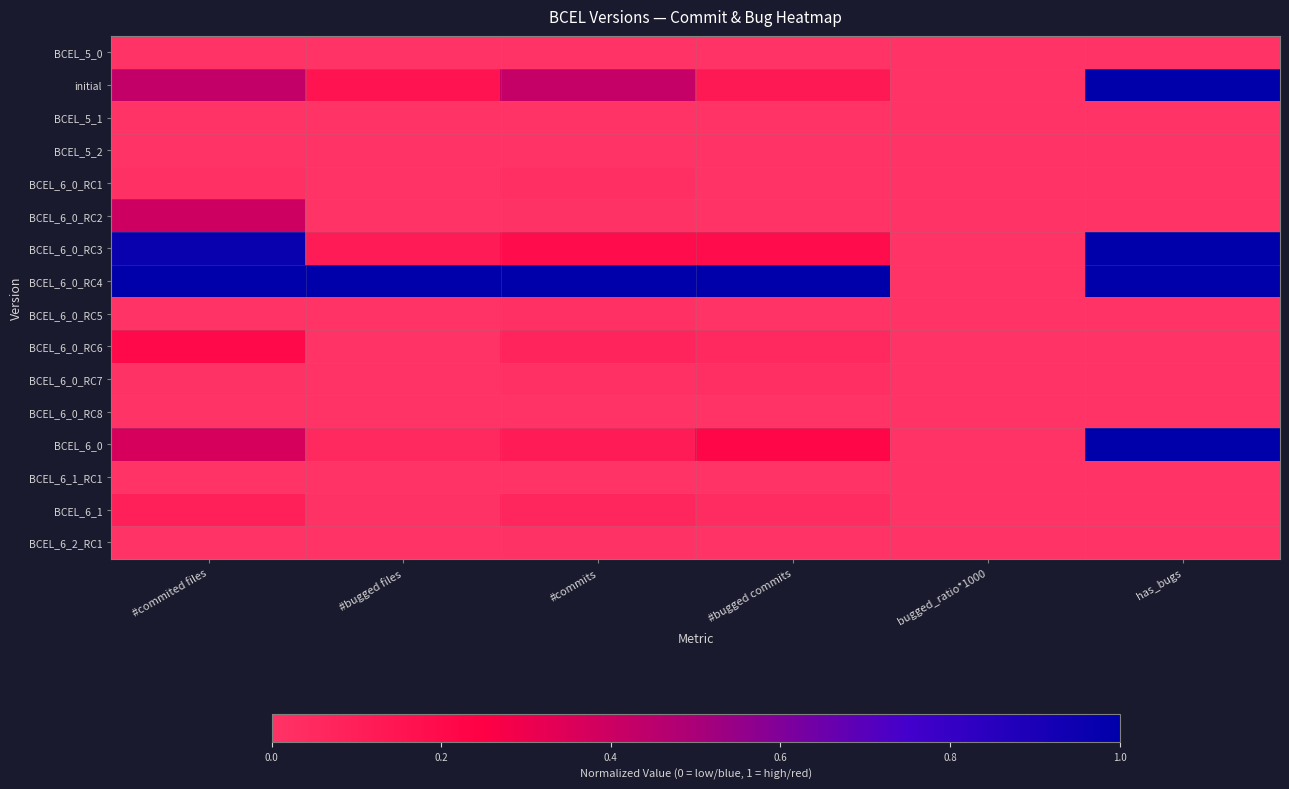

List the series in order of their peak value, lowest first.

BCEL_5_0, BCEL_5_1, BCEL_5_2, BCEL_6_0_RC8, BCEL_6_1_RC1, BCEL_6_2_RC1, BCEL_6_0_RC5, BCEL_6_0_RC7, BCEL_6_0_RC1, BCEL_6_1, BCEL_6_0_RC6, BCEL_6_0_RC2, initial, BCEL_6_0_RC3, BCEL_6_0_RC4, BCEL_6_0